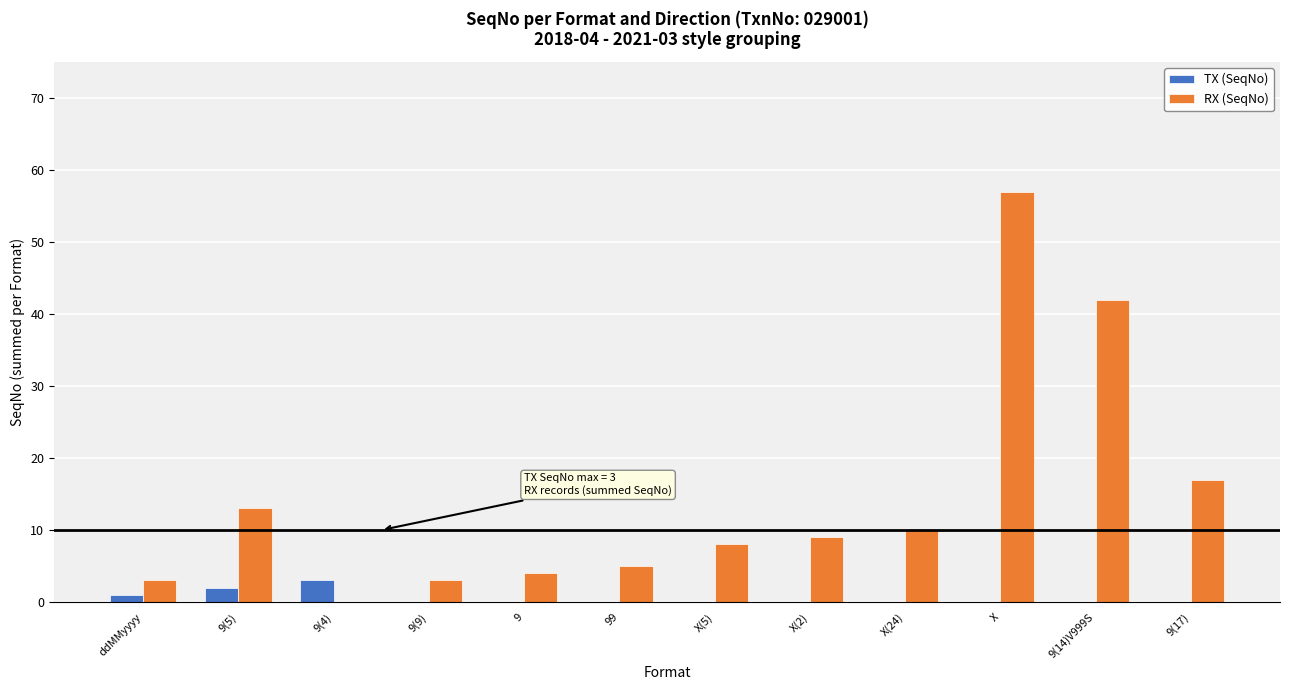

Reading left to right, list all the values displayed in this chart.

TX (SeqNo): ddMMyyyy=1	9(5)=2	9(4)=3	9(9)=0	9=0	99=0	X(5)=0	X(2)=0	X(24)=0	X=0	9(14)V999S=0	9(17)=0
RX (SeqNo): ddMMyyyy=3	9(5)=13	9(4)=0	9(9)=3	9=4	99=5	X(5)=8	X(2)=9	X(24)=10	X=57	9(14)V999S=42	9(17)=17